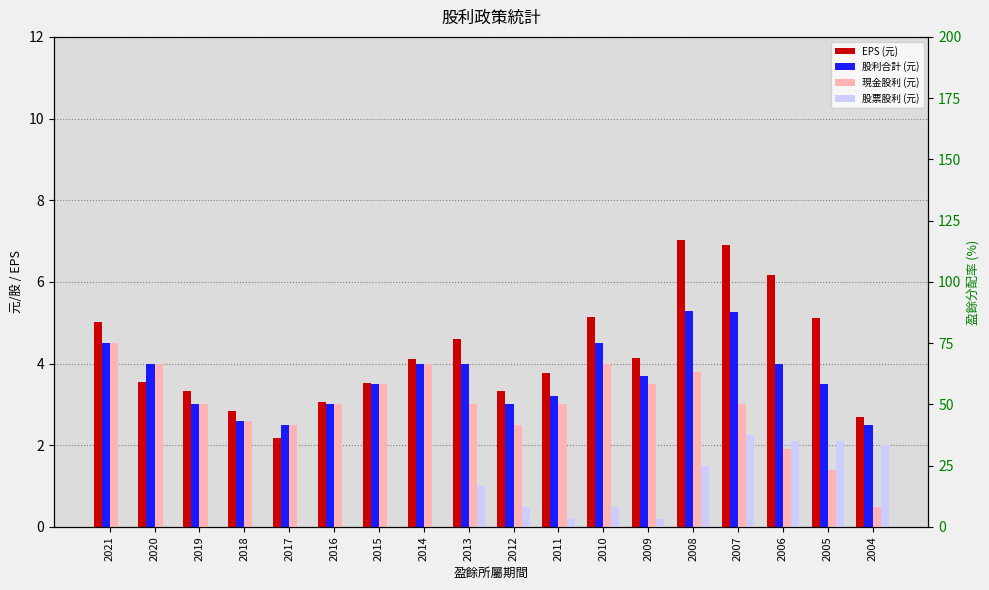

Rank the series by their maximum value, from lowest to highest.

股票股利 (元), 現金股利 (元), 股利合計 (元), EPS (元)